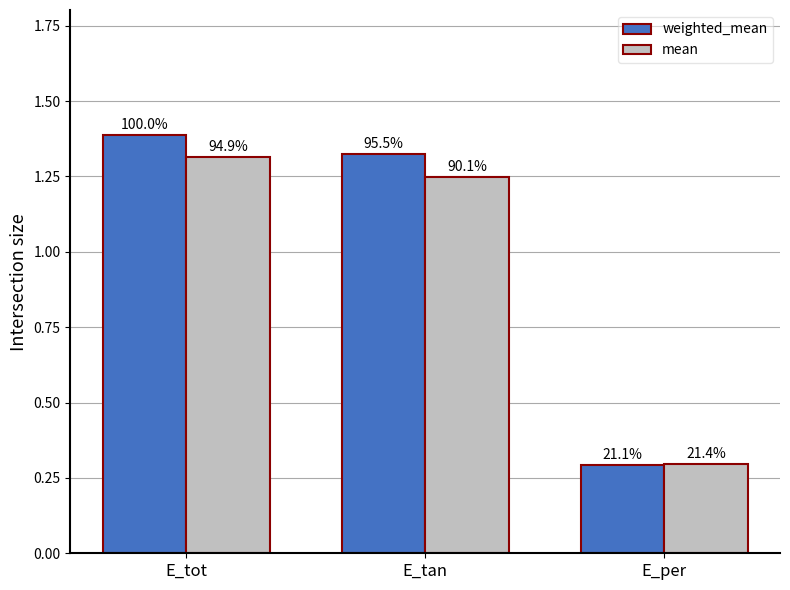

Between E_per and E_tan, which is larger?

E_tan